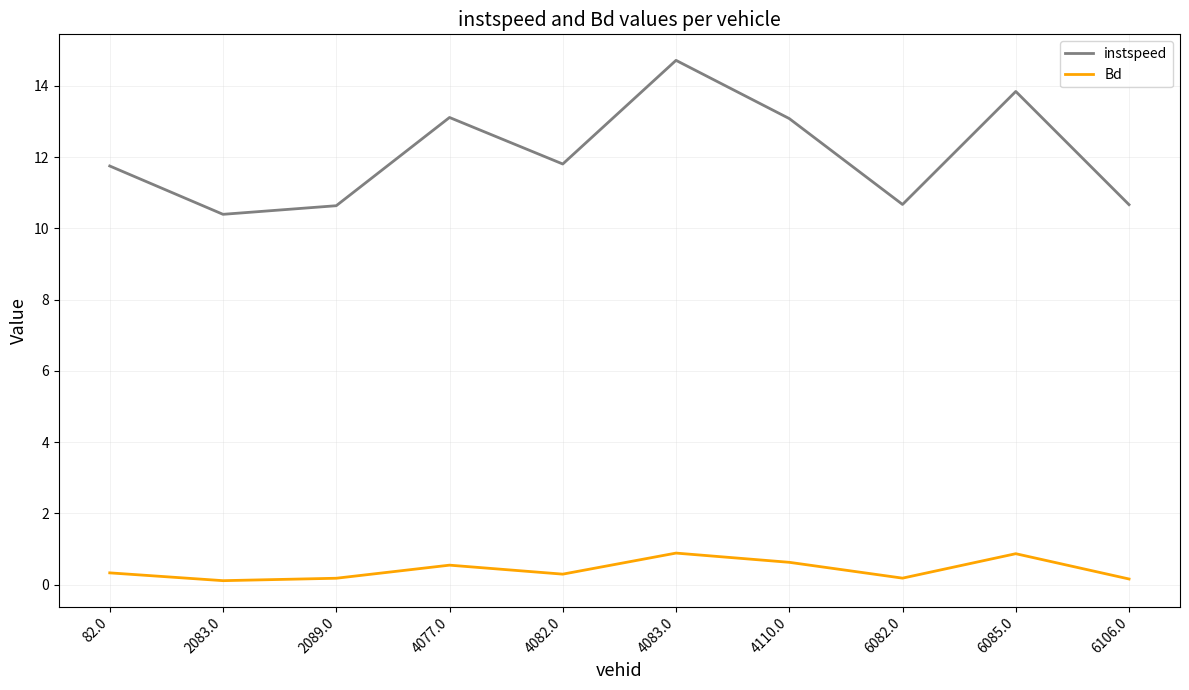

The value of instspeed at 6082.0 is 10.7. True or false?

True